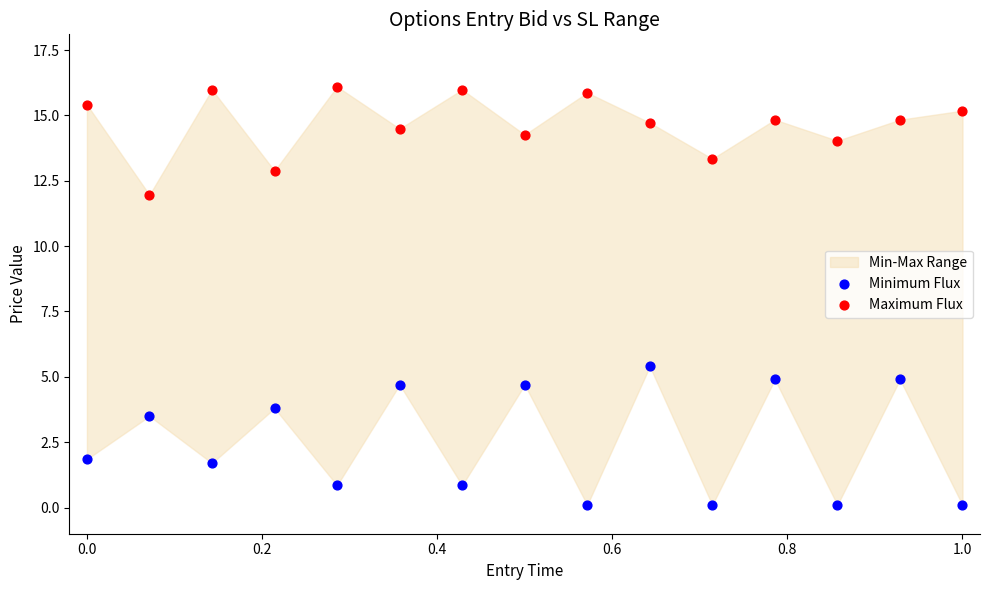

Across all series, what Y value is closest to 8?

5.4